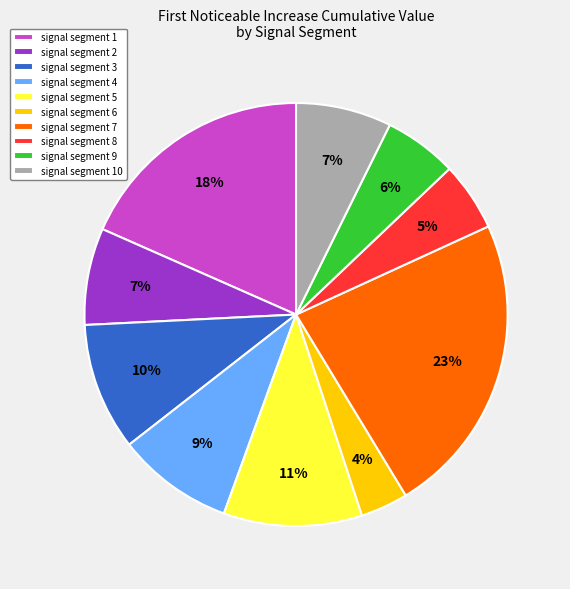

Do signal segment 2 and signal segment 7 together represent more than half of the pie?

No